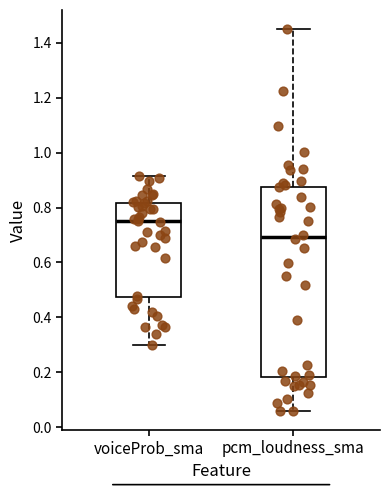

Which box's median line is the highest?

voiceProb_sma